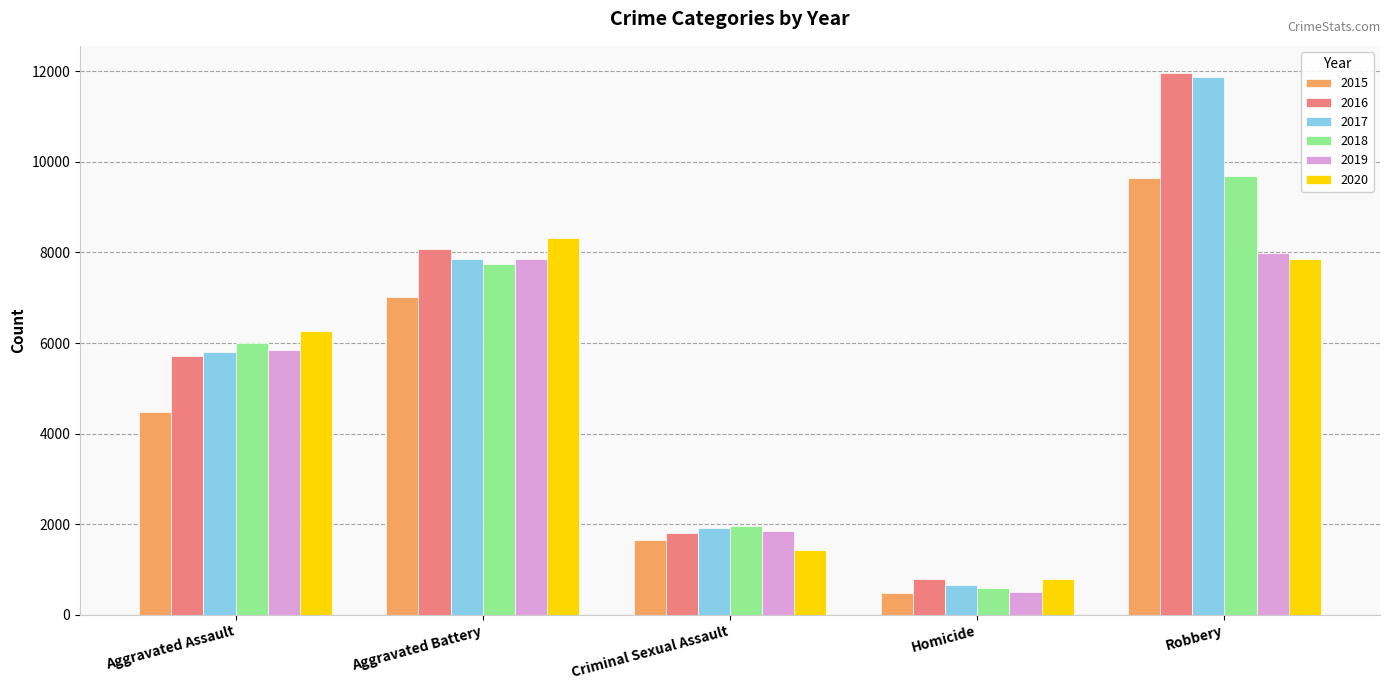

List the labels in order of 2015 value, smallest first.

Homicide, Criminal Sexual Assault, Aggravated Assault, Aggravated Battery, Robbery